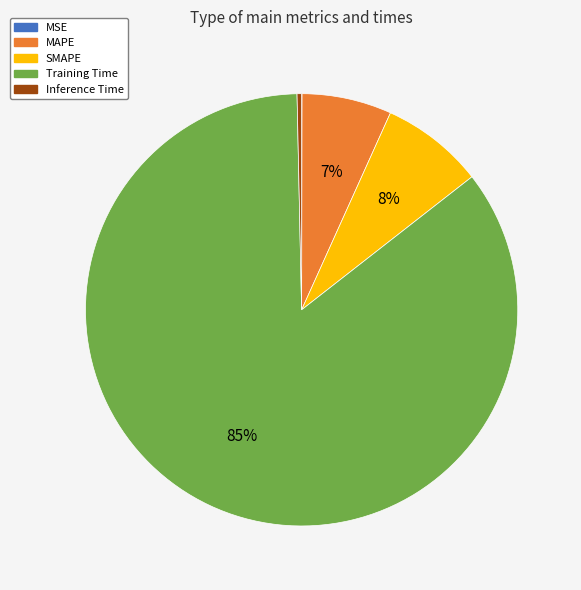

What percentage is the MAPE slice, to the nearest percent?

7%